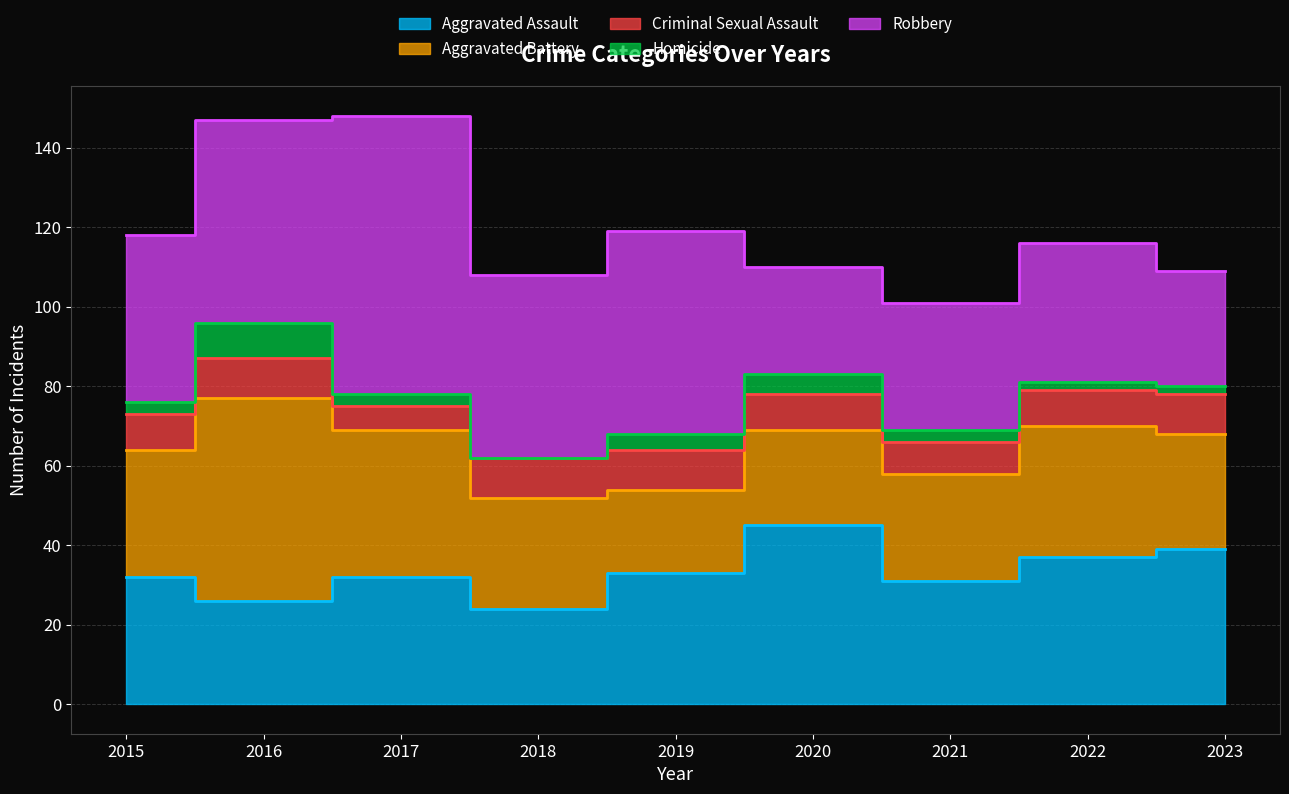

True or false: Robbery and Aggravated Battery cross at least once.

False